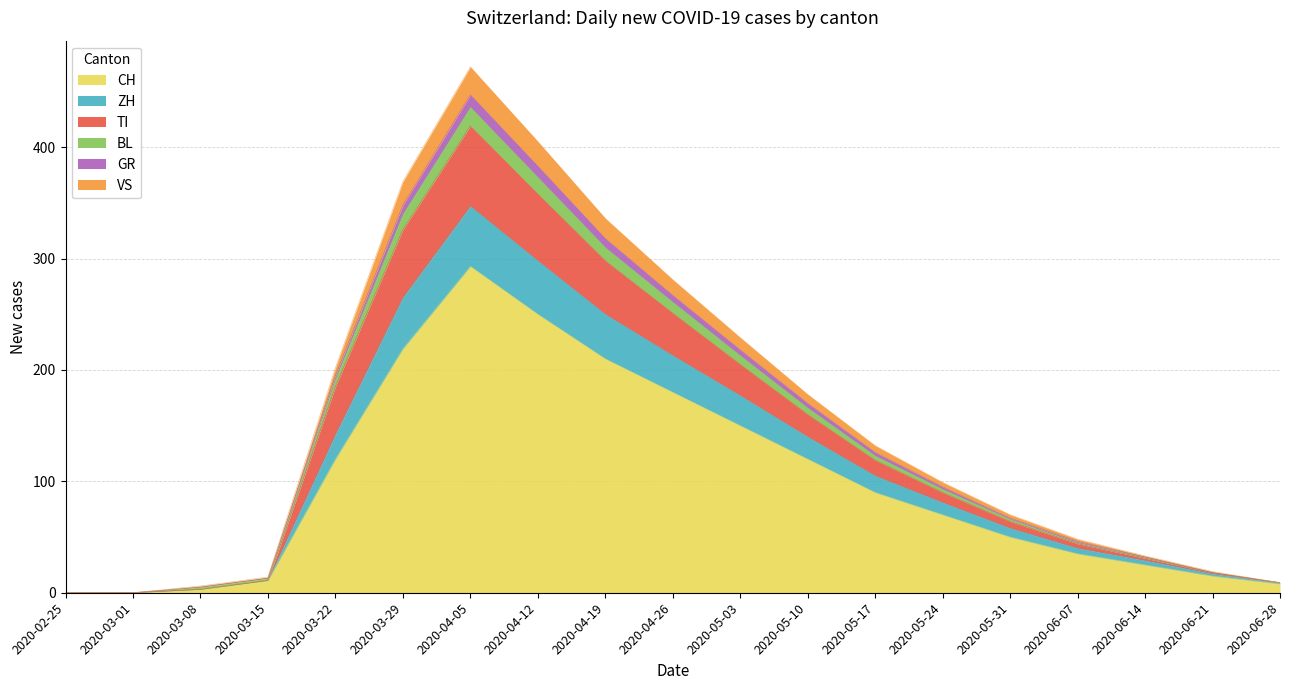

At which category is the sum across all series the highest?

2020-04-05